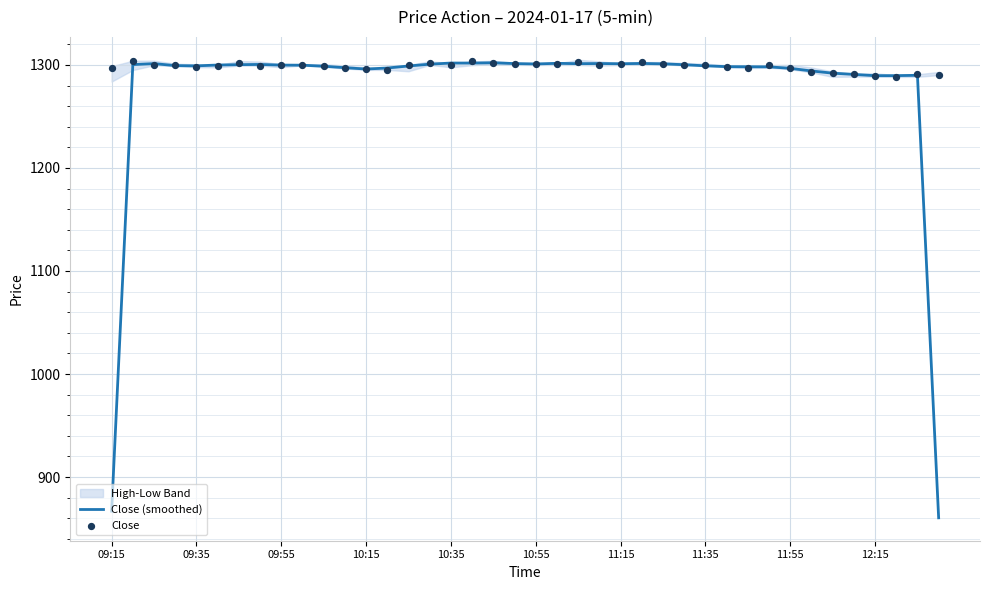

Is the value of Close (smoothed) at 09:15 greater than the value of Close at 30?

No